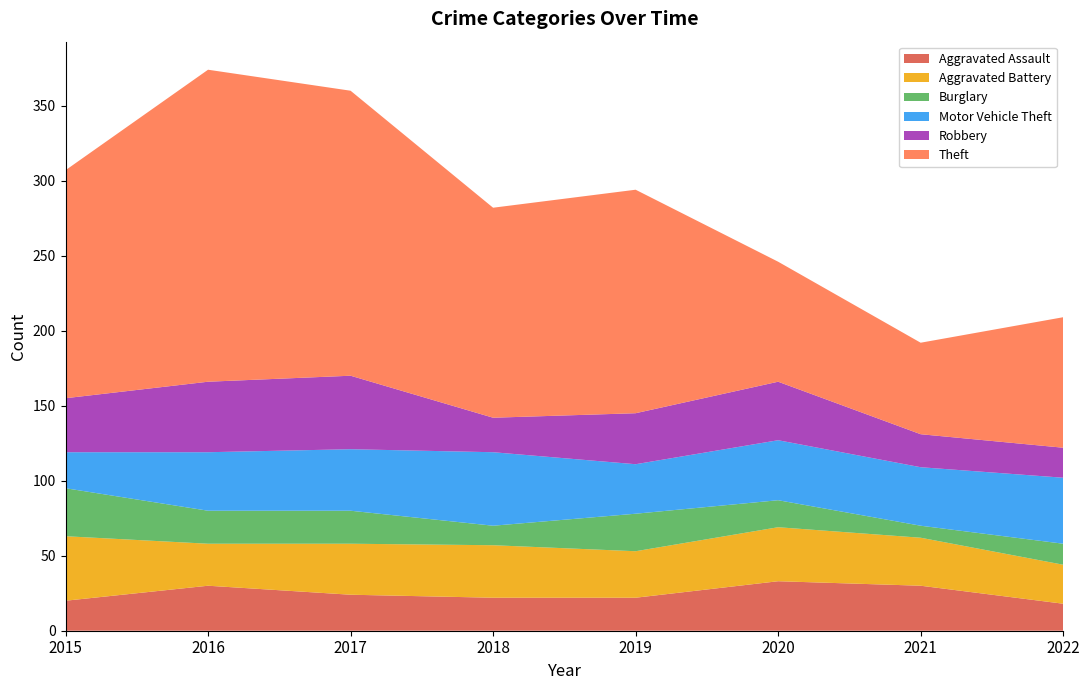

Reading left to right, transcribe all the data shown in this chart.

Aggravated Assault: 20	30	24	22	22	33	30	18
Aggravated Battery: 43	28	34	35	31	36	32	26
Burglary: 32	22	22	13	25	18	8	14
Motor Vehicle Theft: 24	39	41	49	33	40	39	44
Robbery: 36	47	49	23	34	39	22	20
Theft: 152	208	190	140	149	80	61	87